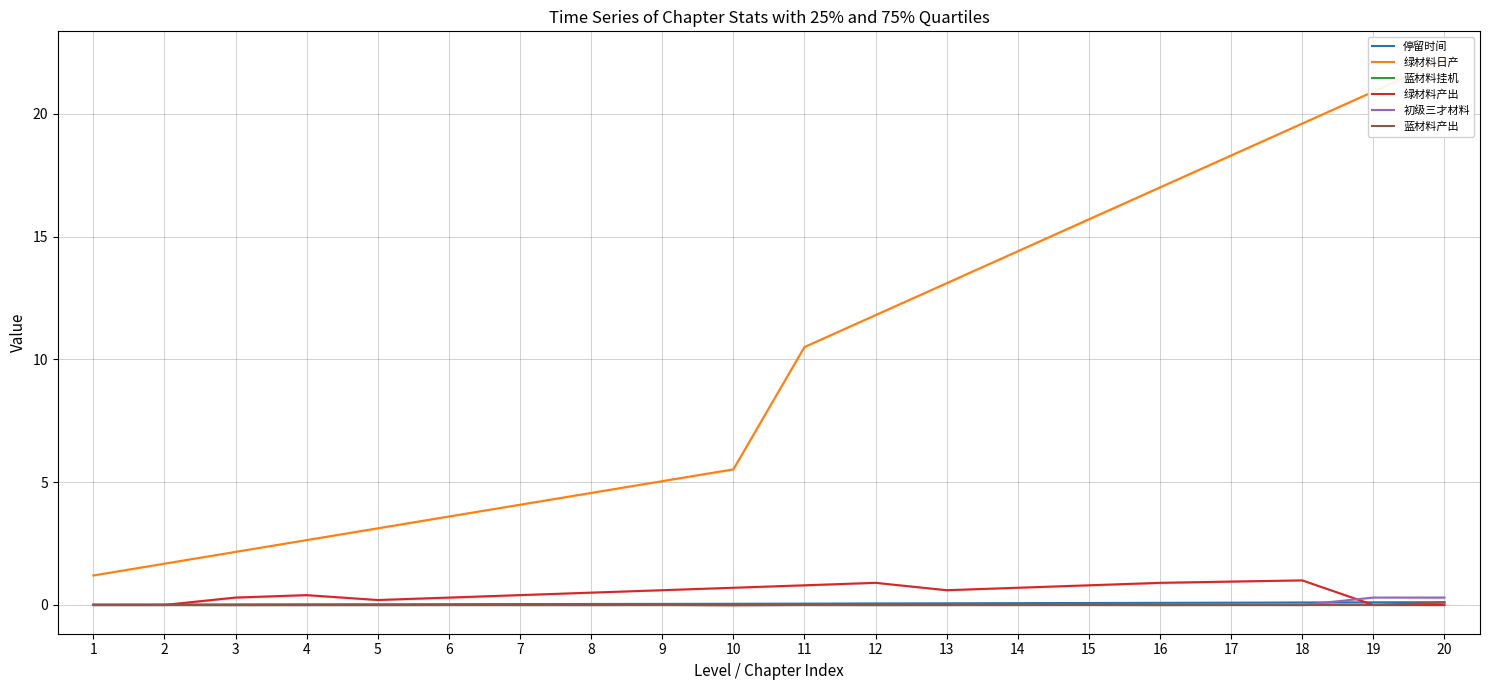

Which series changed the most between 1 and 4?

绿材料日产